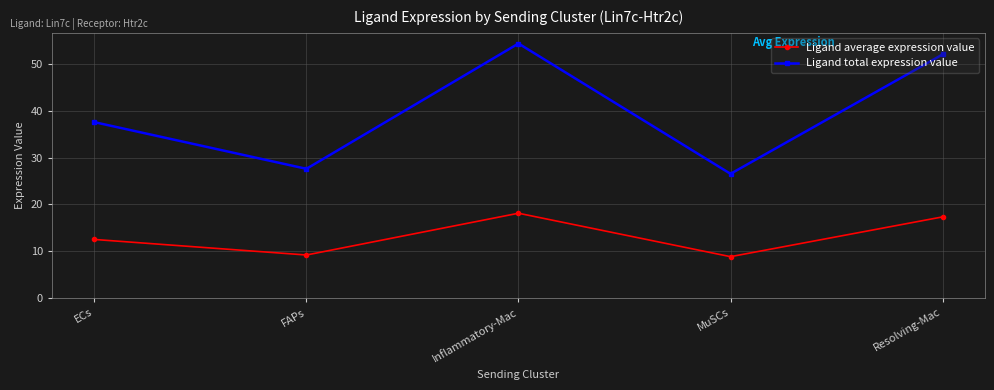

At which label is Ligand average expression value closest to 13?

ECs